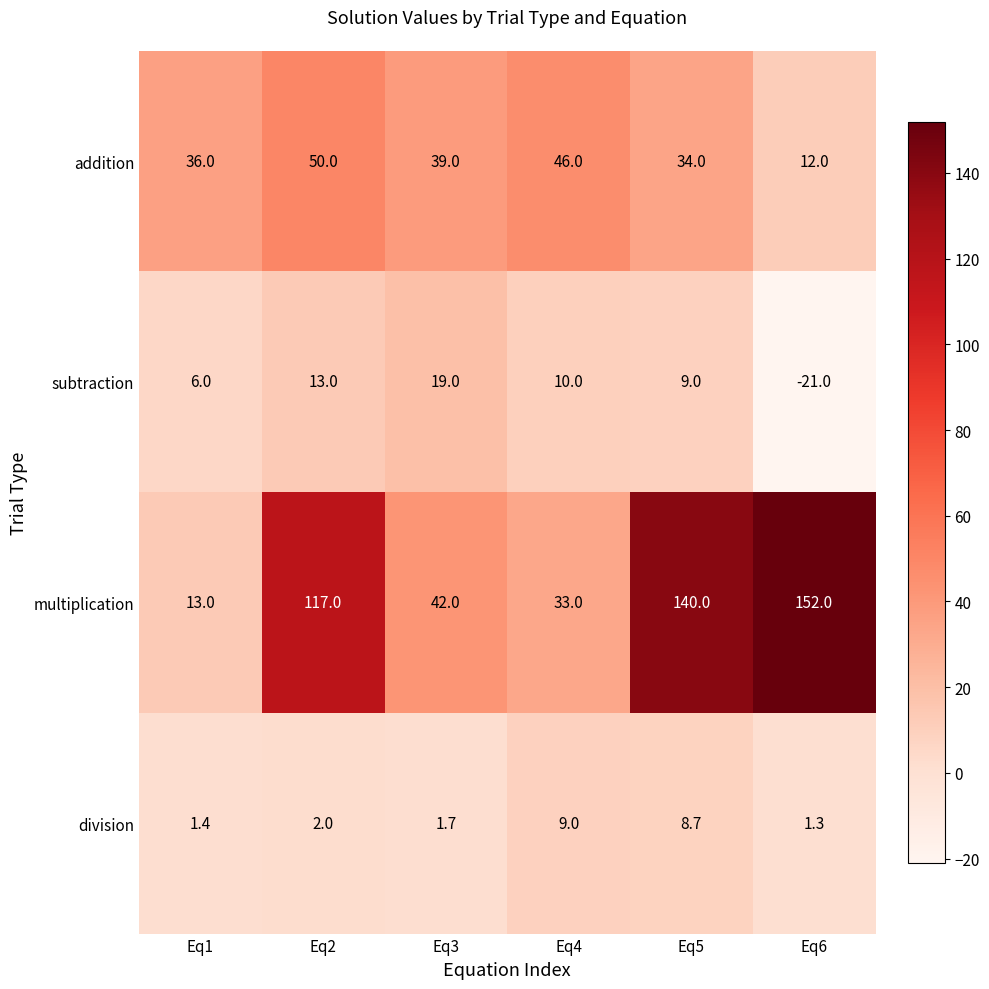

At which category does the chart reach its peak across all series?

Eq6